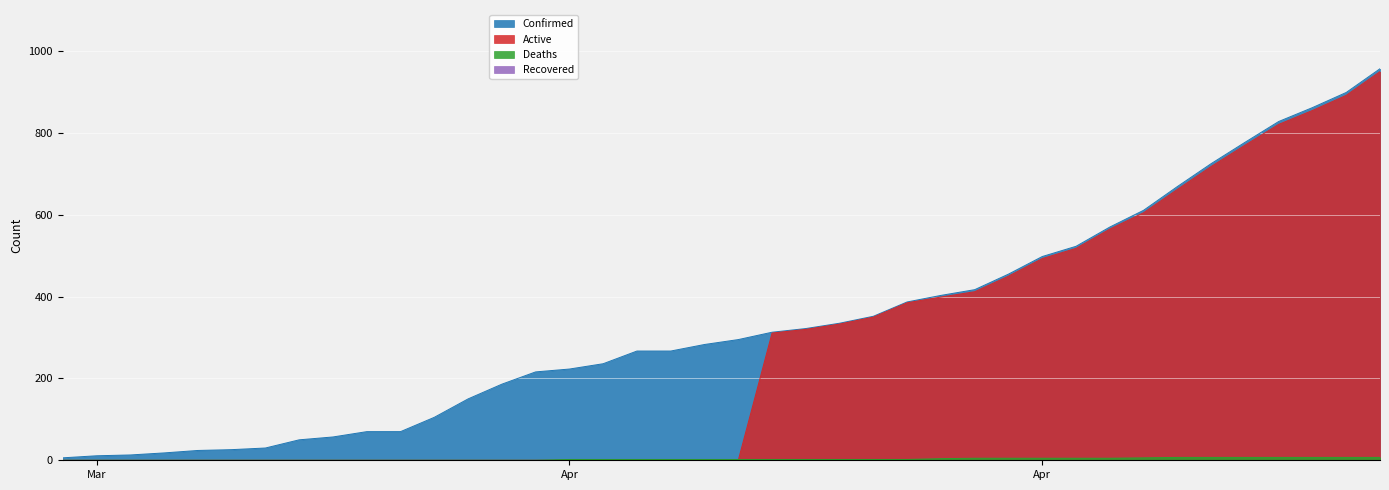

Where does the Deaths series first go above 2?

04-17-2020